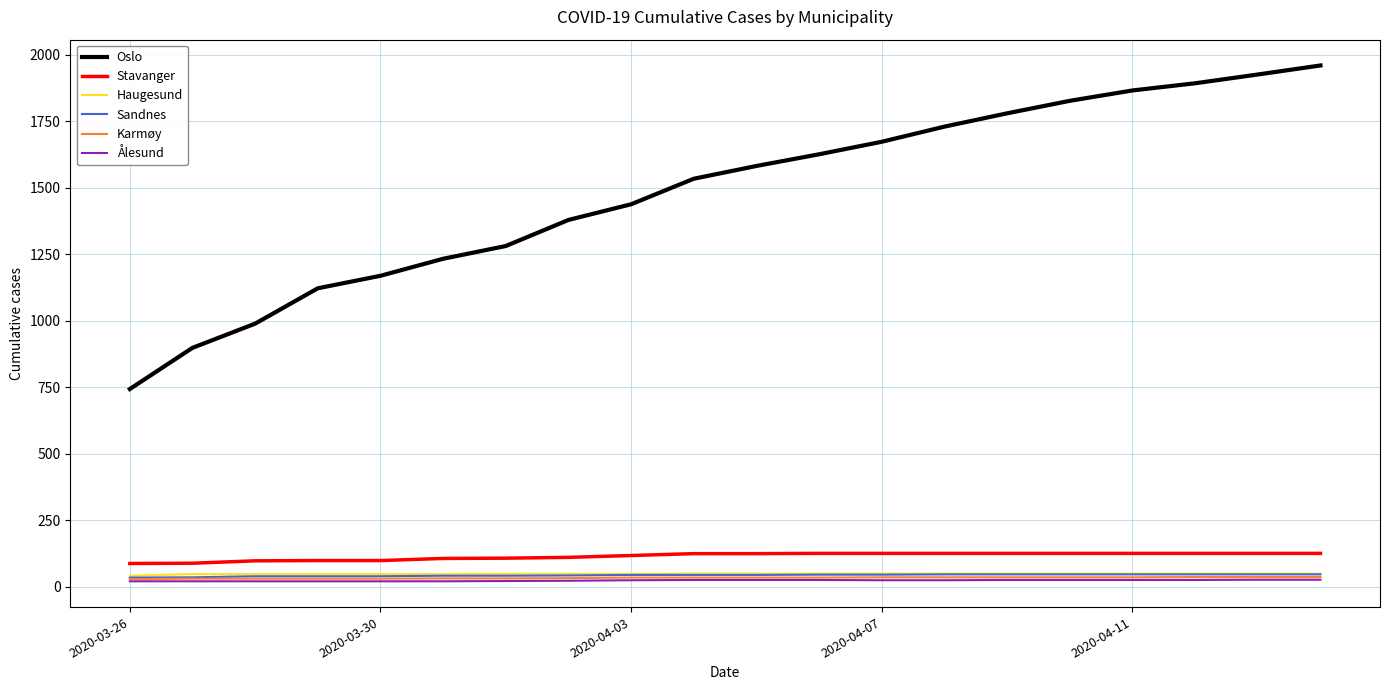

Which series has the largest total across all categories?

Oslo